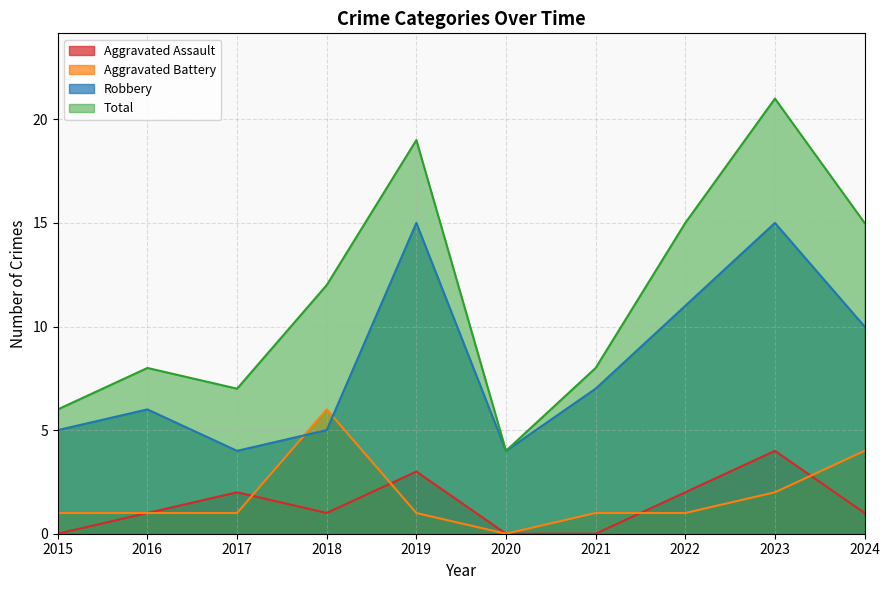

What is the sum of the Aggravated Assault values at 2016 and 2024?

2